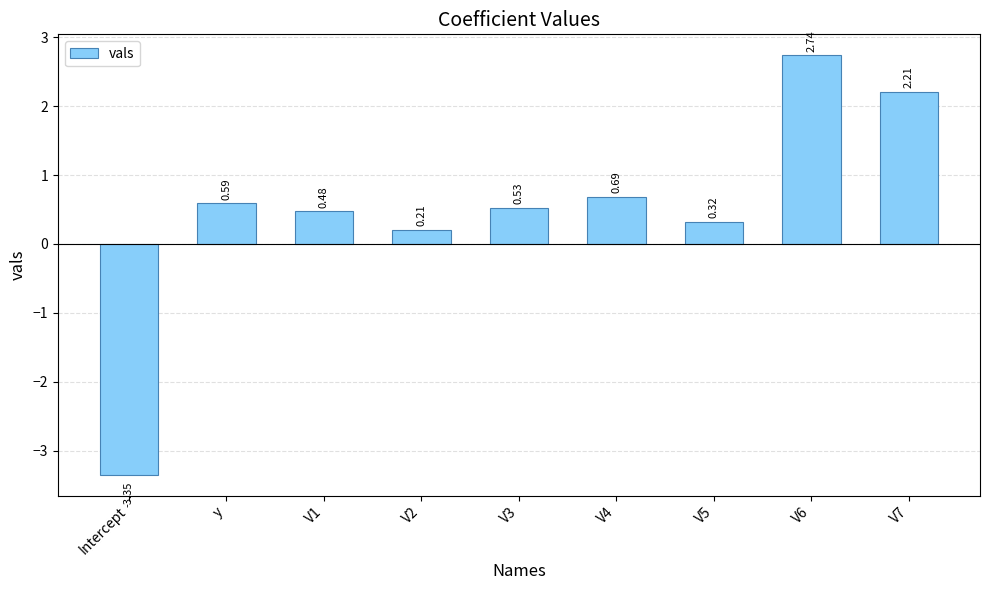

Which has a higher value, V5 or V3?

V3